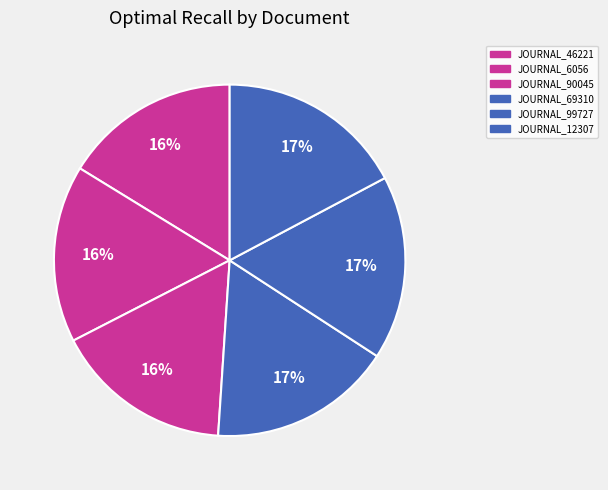

To the nearest percent, what percentage of the pie is JOURNAL_69310?

17%